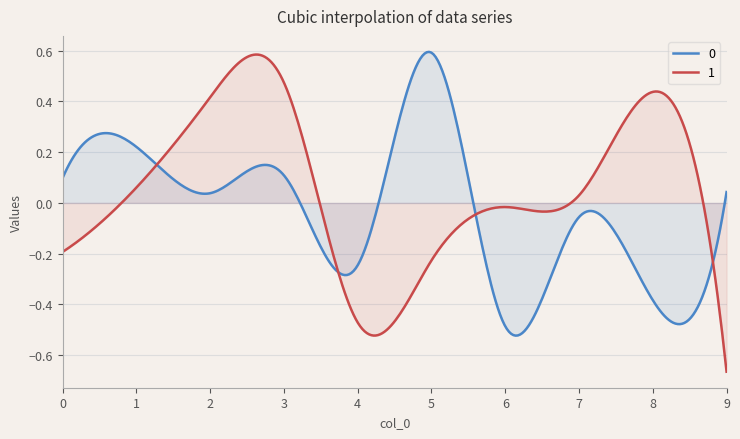

What is the spread (max minus min) of values at 0?

0.3